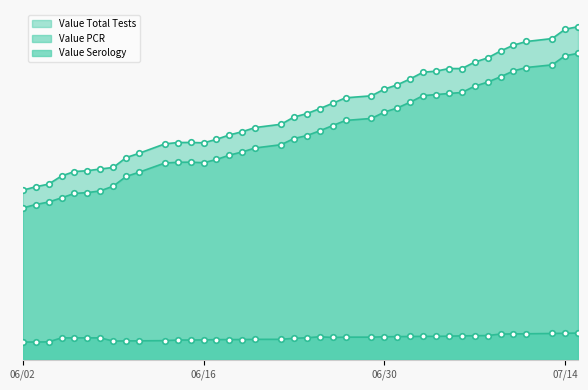

Which category has the highest value across all series?

07/15/2020